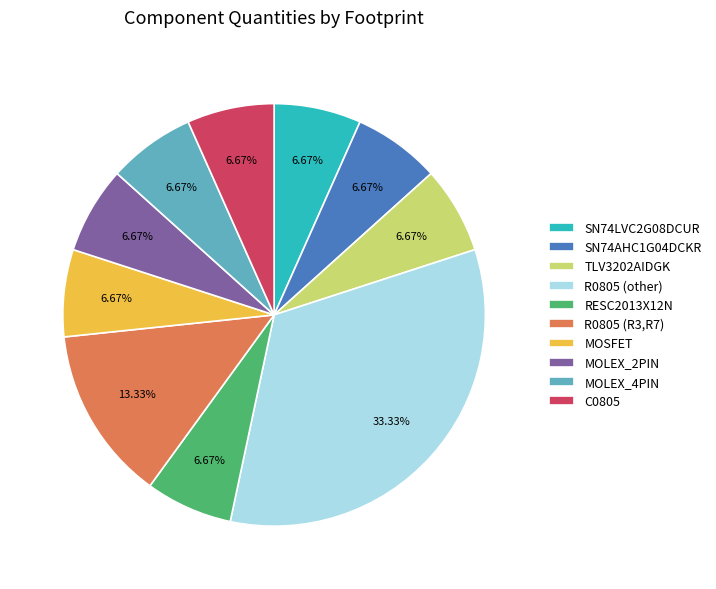

Is MOLEX_4PIN the majority of the pie?

No